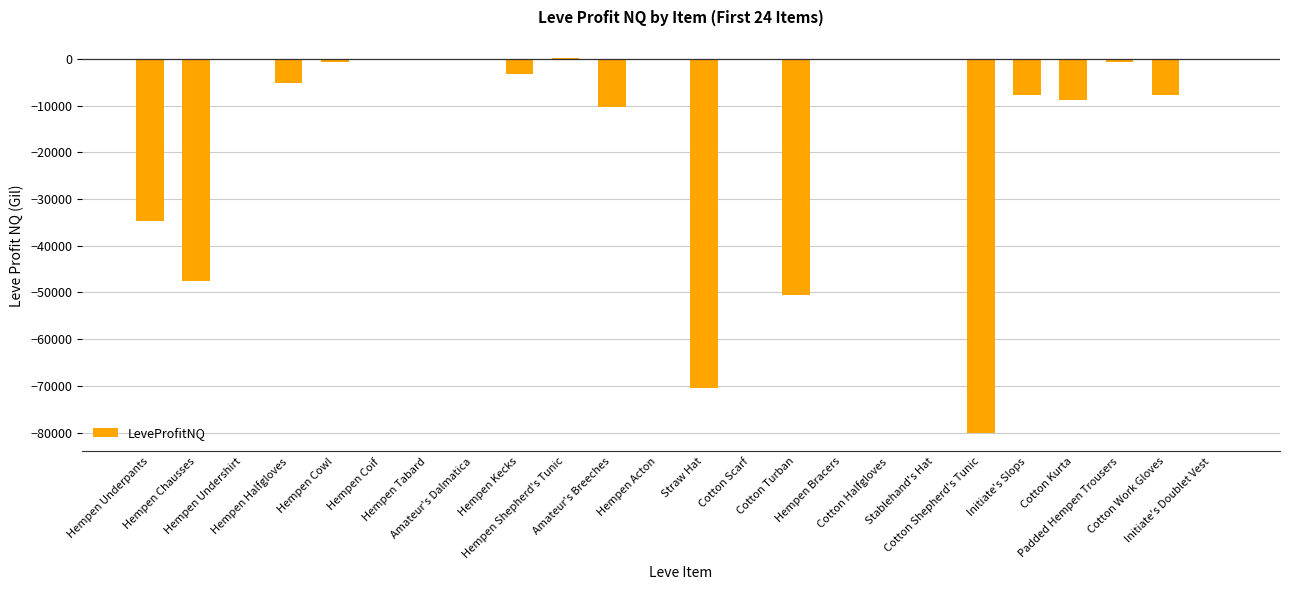

Are the bars grouped side by side (vs. stacked)?

No